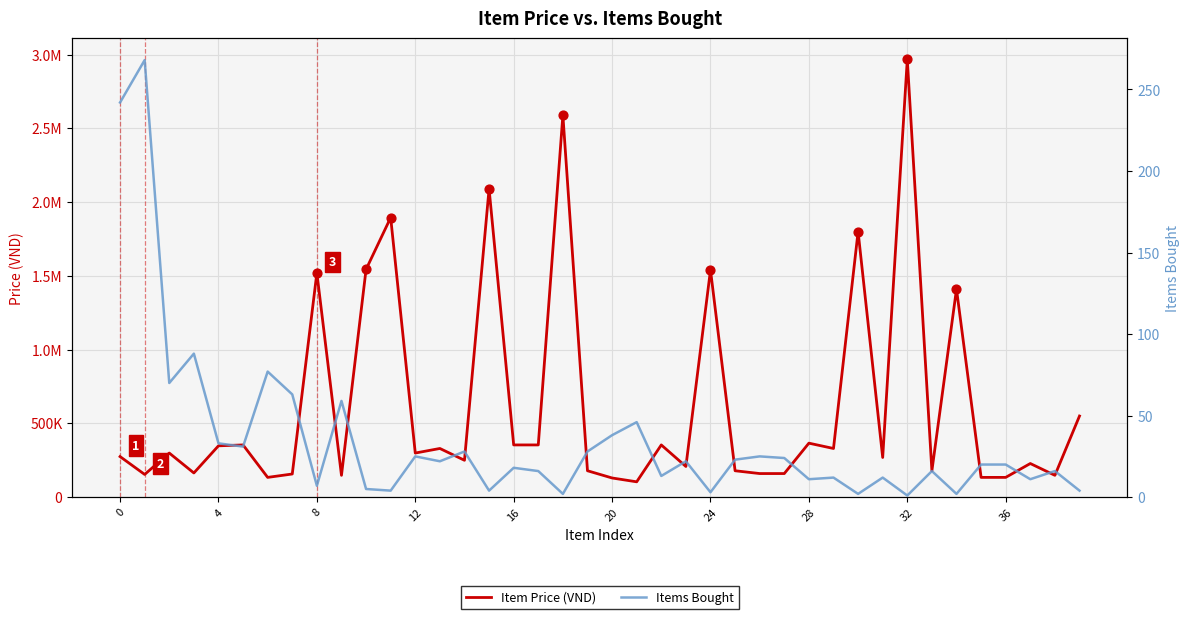

At which category is the sum across all series the highest?

32